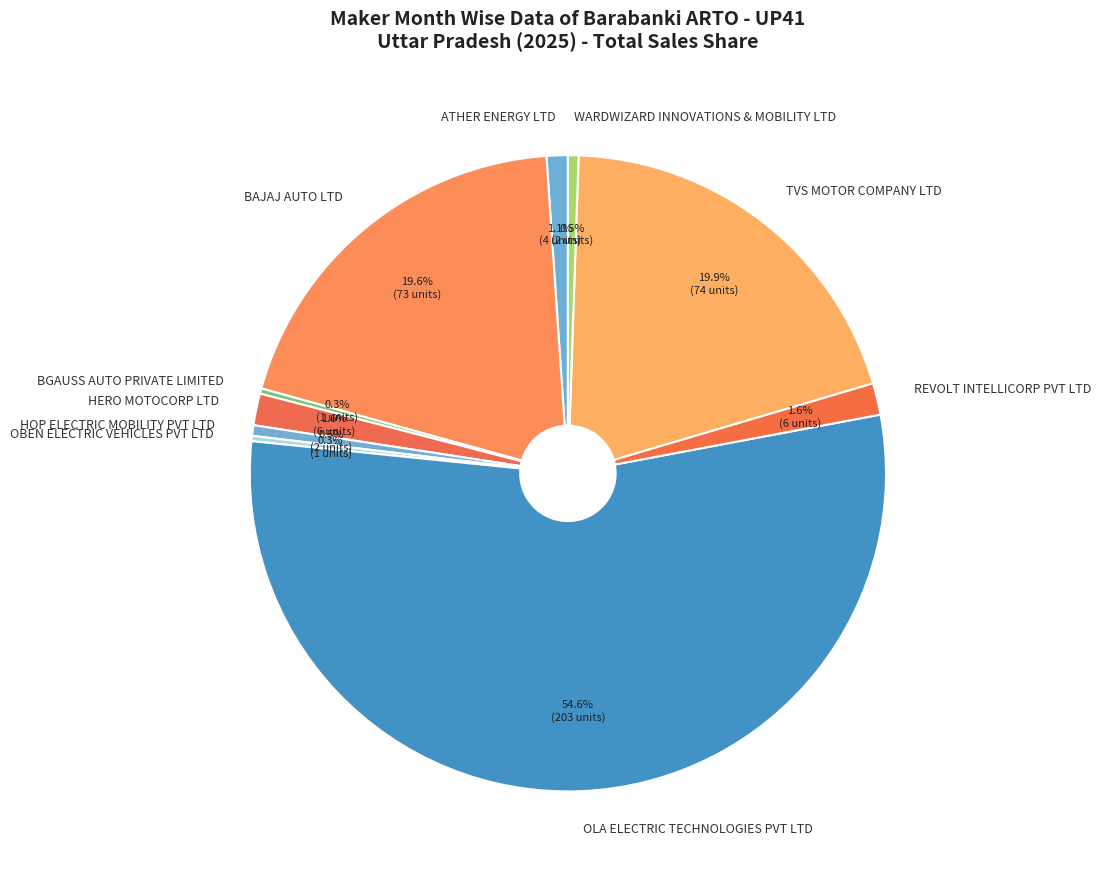

Which category accounts for the majority?

OLA ELECTRIC TECHNOLOGIES PVT LTD